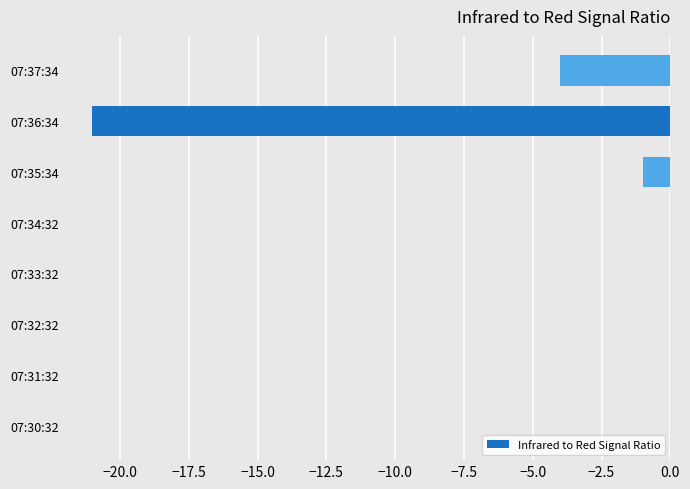

The value at 07:37:34 is -3. True or false?

False